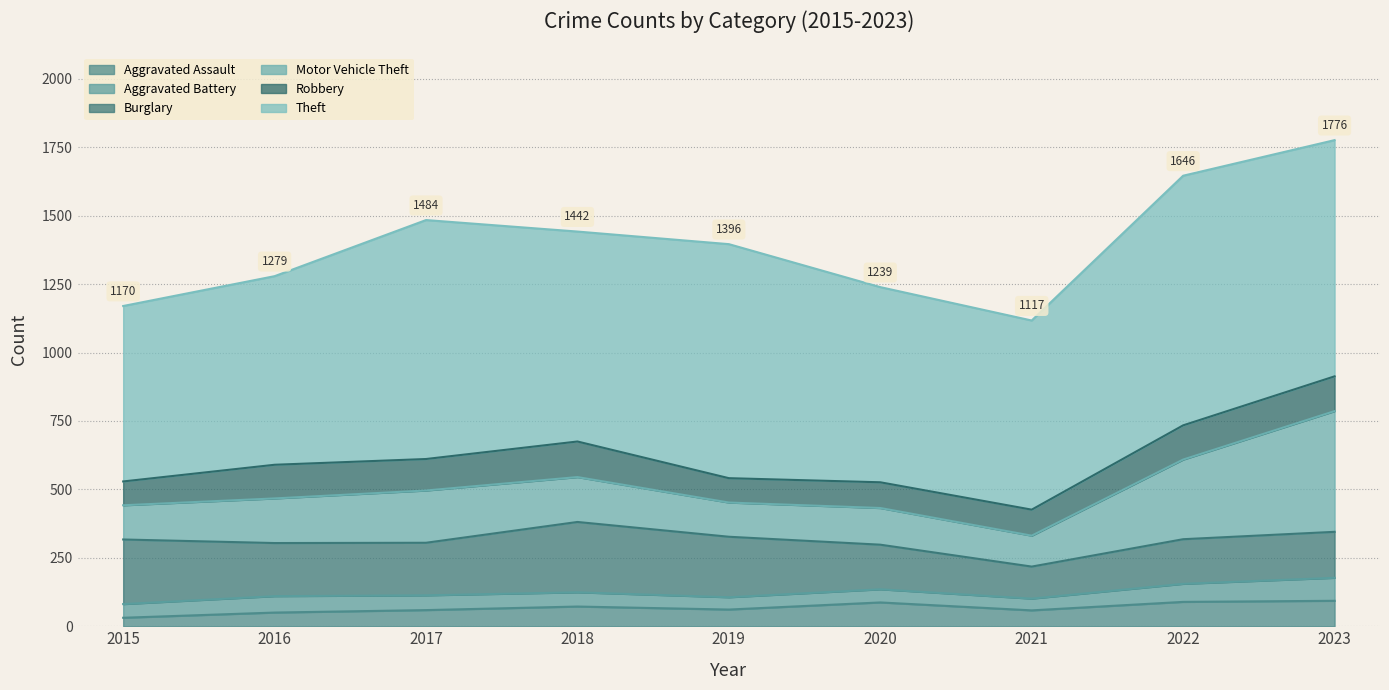

The Burglary series shows 59 at 2021. True or false?

False